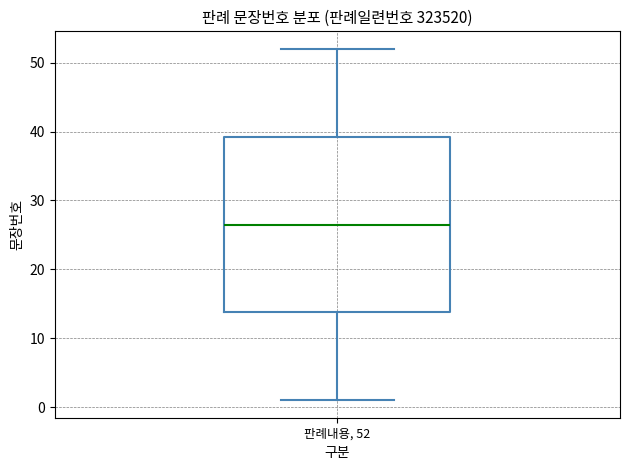

Transcribe this box plot: give where the median line is, the range the box spans, and where the two whiskers end, as read against the y-axis. The values are not printed on the chart, so give them approximately, as read against the axis.

median 27, box 14 to 39, whiskers 1 to 52